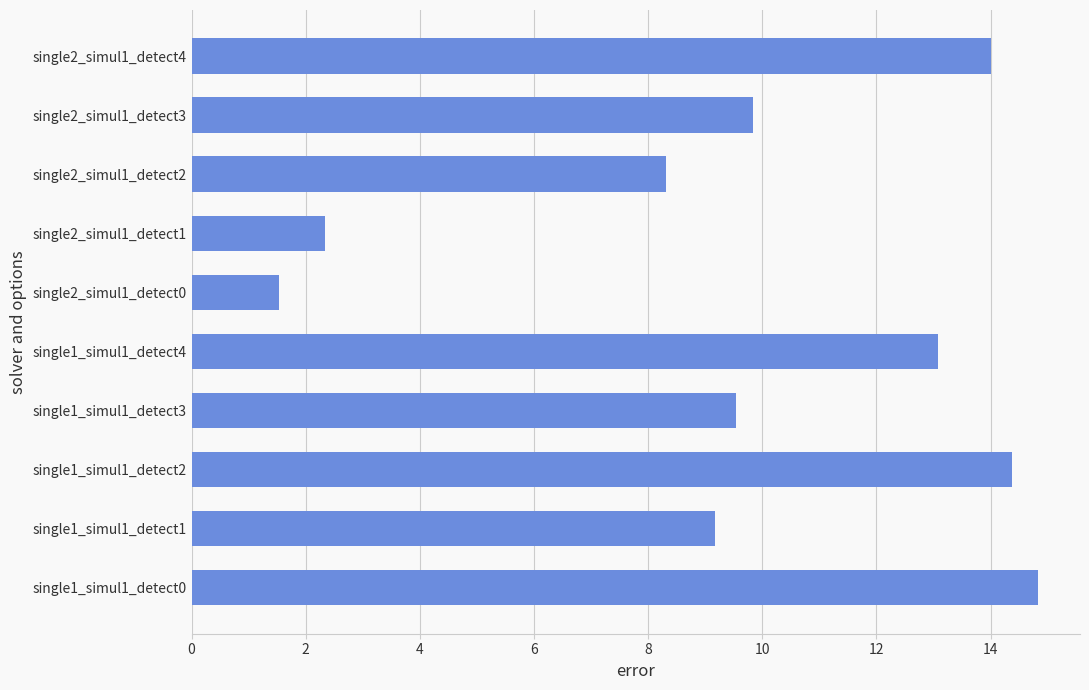

Reading bottom to top, extract all data points from this chart.

single1_simul1_detect0=14.8	single1_simul1_detect1=9.2	single1_simul1_detect2=14.4	single1_simul1_detect3=9.5	single1_simul1_detect4=13.1	single2_simul1_detect0=1.5	single2_simul1_detect1=2.3	single2_simul1_detect2=8.3	single2_simul1_detect3=9.8	single2_simul1_detect4=14.0